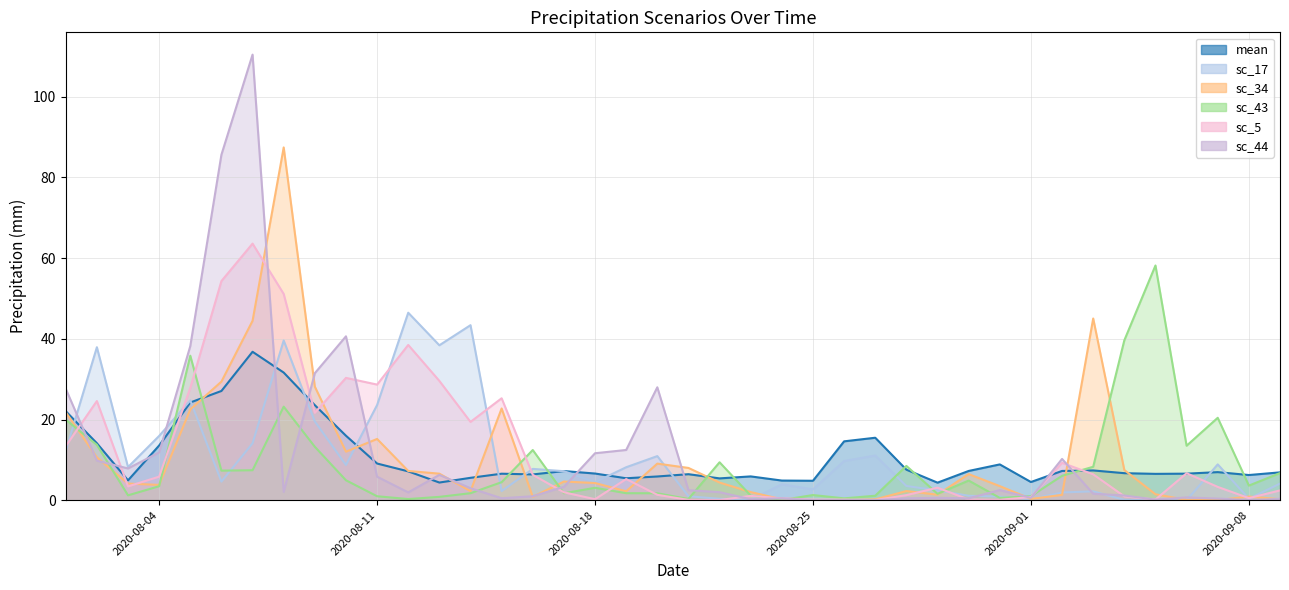

How many data points in sc_5 are less than 3?

18